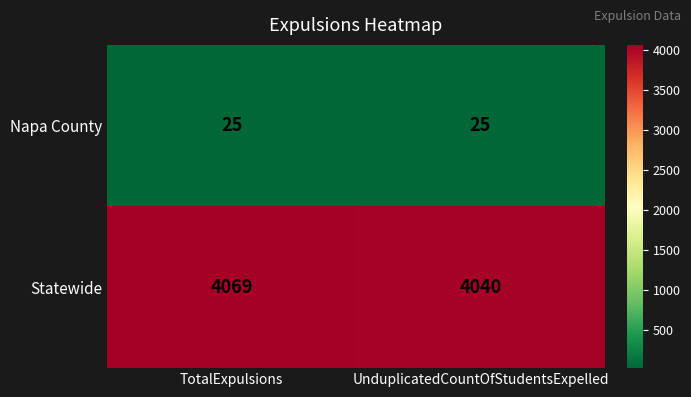

What is the maximum value shown in the chart?

4069